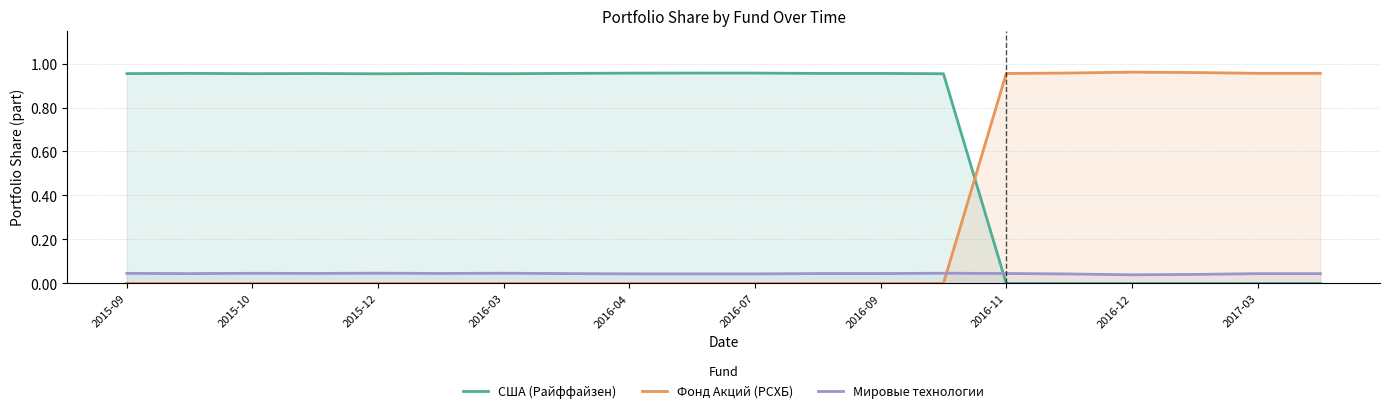

List the series in order of their overall mean, lowest first.

Мировые технологии, Фонд Акций (РСХБ), США (Райффайзен)